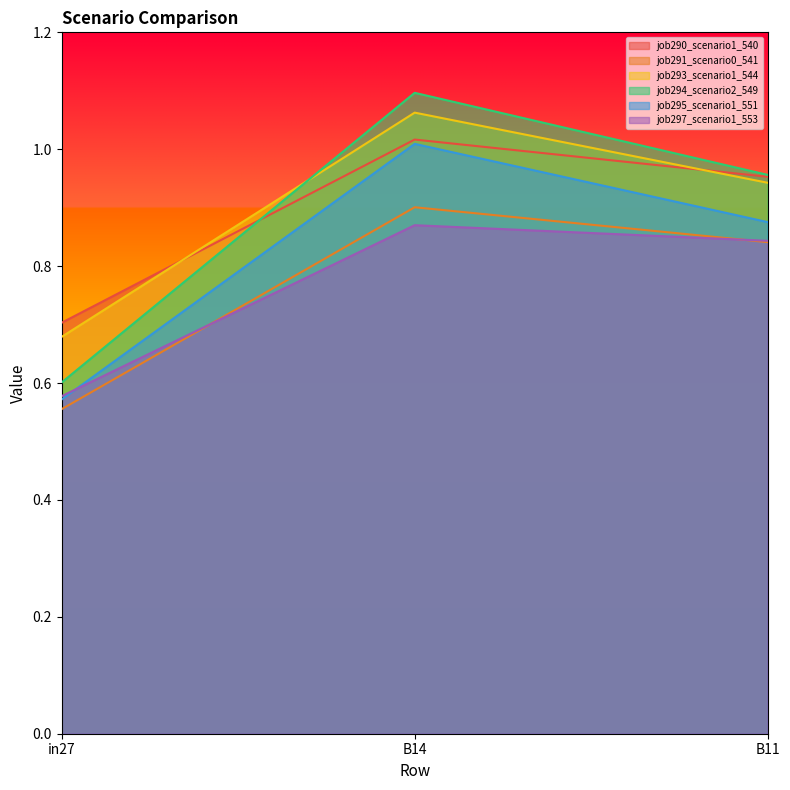

What is the average value of the job293_scenario1_544 series?

0.9